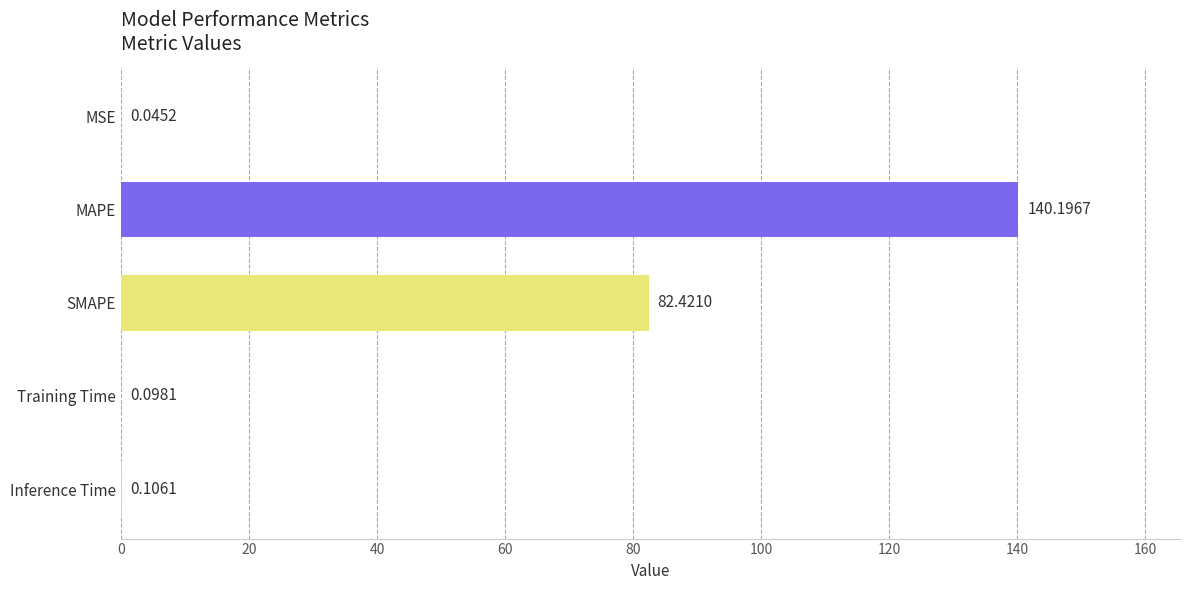

What is the sum of all values?

222.9